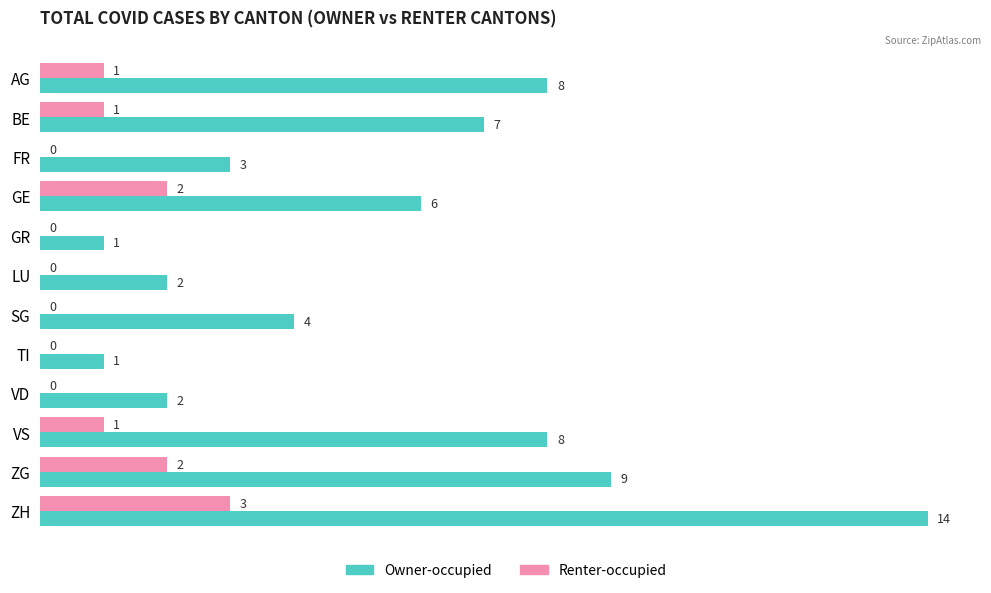

The Owner-occupied series shows 4 at VS. True or false?

False